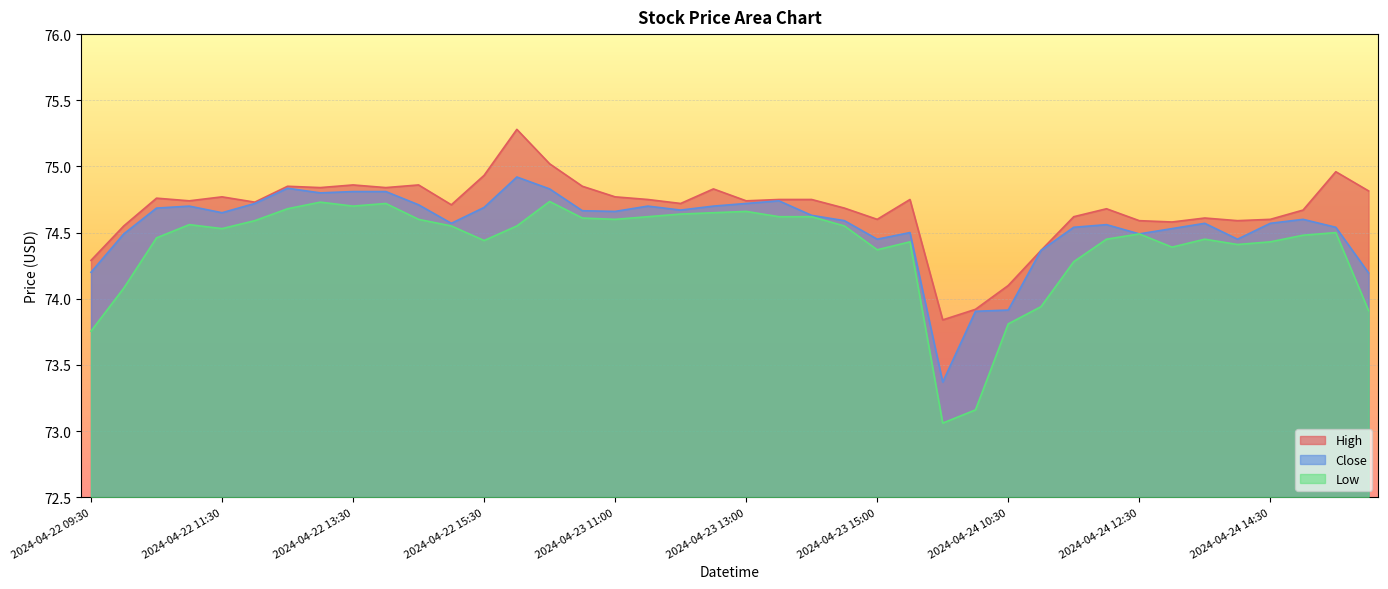

What is the value of the High point at the 17th from the left?

74.8